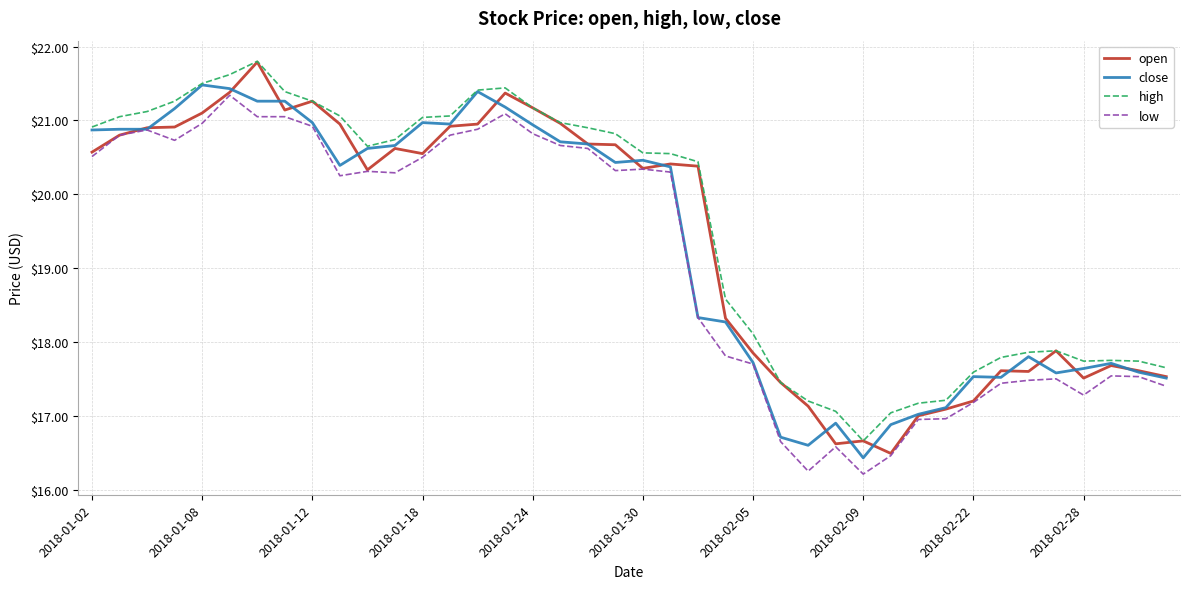

True or false: high and low cross at least once.

False